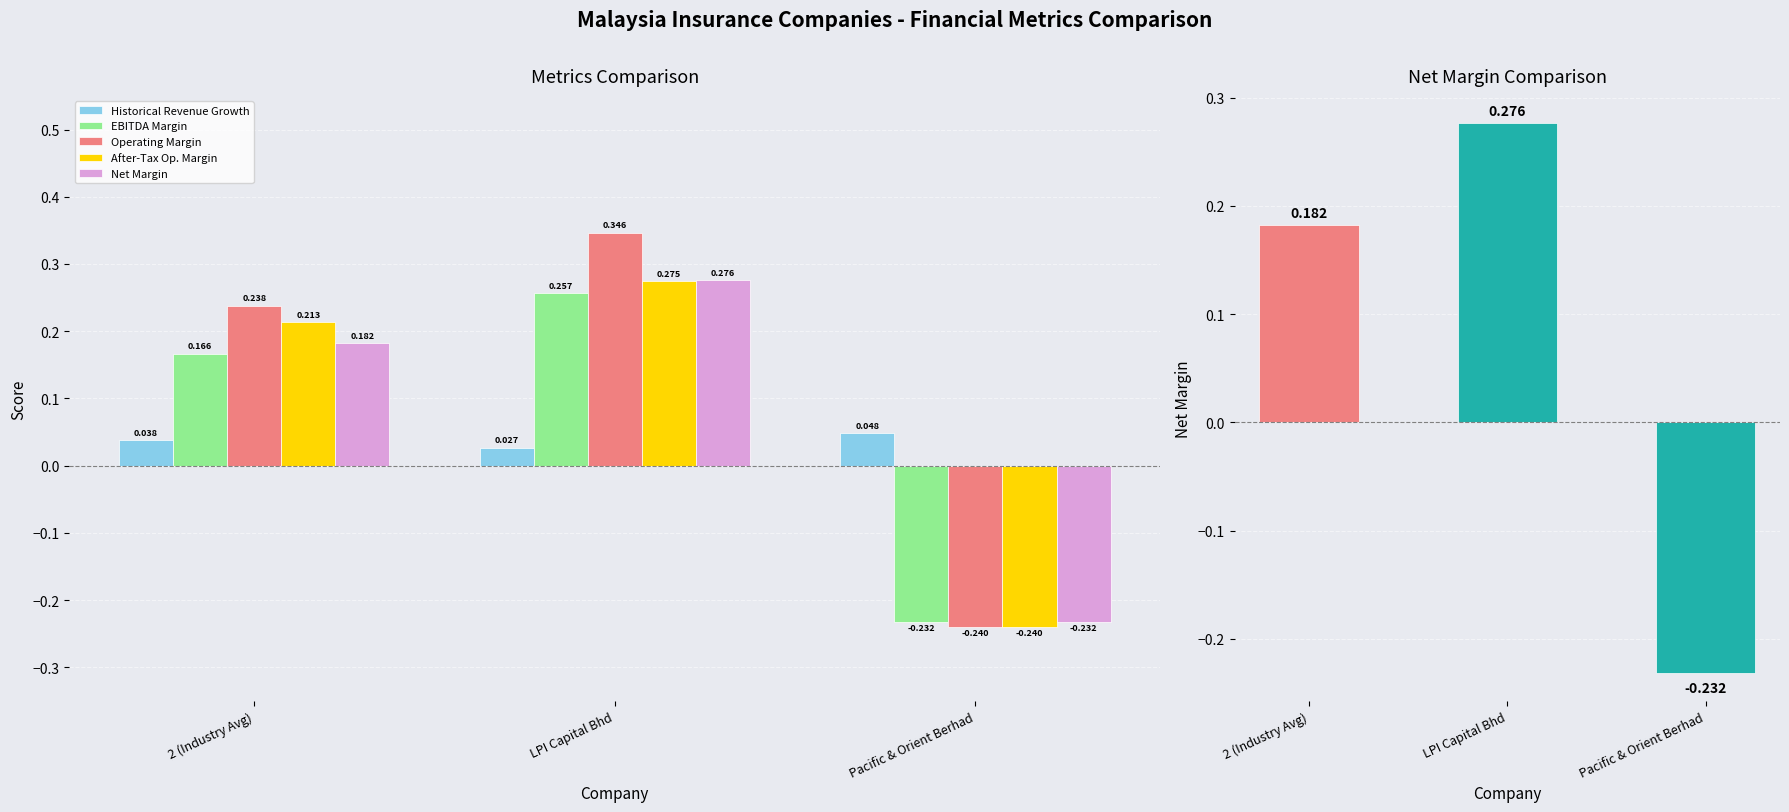

Reading right to left, list all the values displayed in this chart.

Historical Revenue Growth: Pacific & Orient Berhad=0.0	LPI Capital Bhd=0.0	2 (Industry Avg)=0.0
EBITDA Margin: Pacific & Orient Berhad=-0.2	LPI Capital Bhd=0.3	2 (Industry Avg)=0.2
Operating Margin: Pacific & Orient Berhad=-0.2	LPI Capital Bhd=0.3	2 (Industry Avg)=0.2
After-Tax Op. Margin: Pacific & Orient Berhad=-0.2	LPI Capital Bhd=0.3	2 (Industry Avg)=0.2
Net Margin: Pacific & Orient Berhad=-0.2	LPI Capital Bhd=0.3	2 (Industry Avg)=0.2